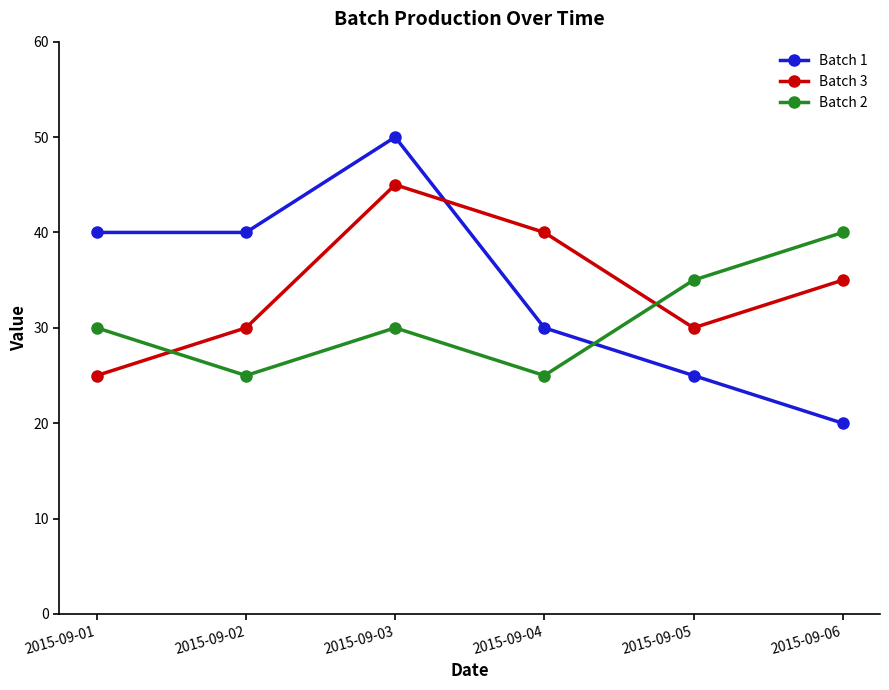

At how many categories does at least one series exceed 26?

6